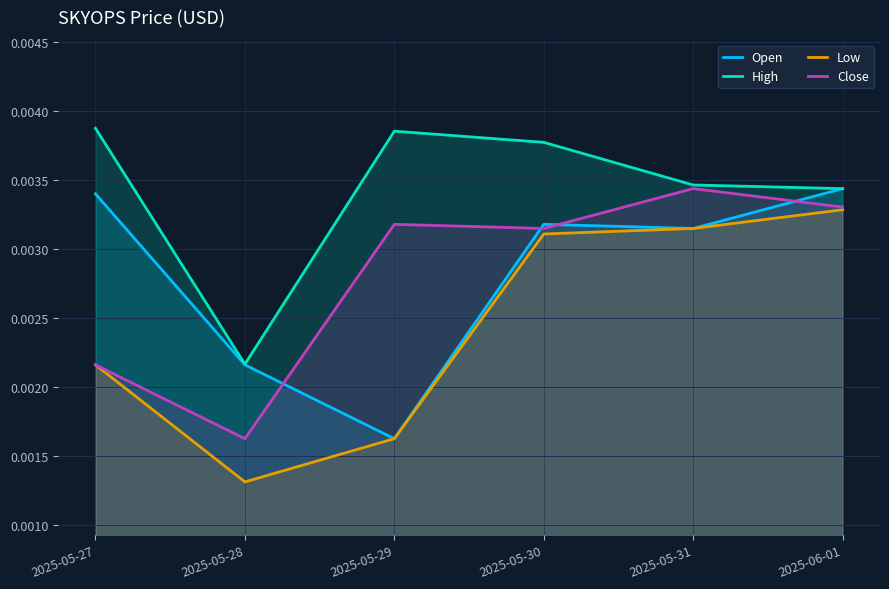

What position from the right is 2025-05-30?

3